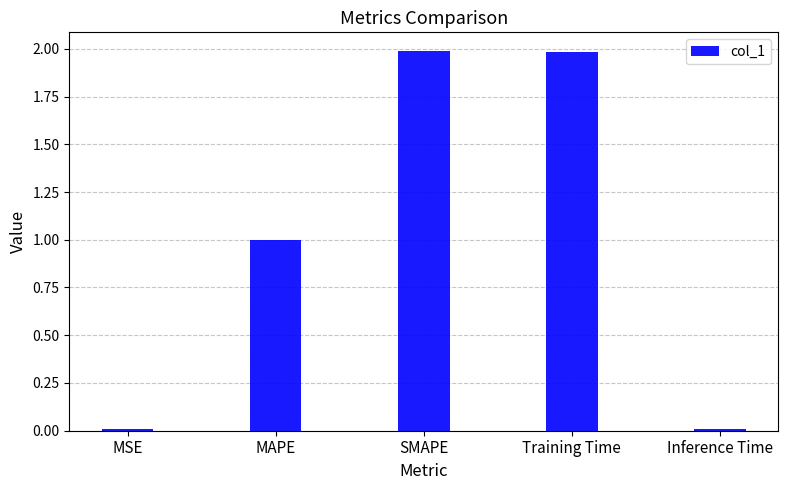

The chart shows a value of 2.9 at SMAPE. True or false?

False